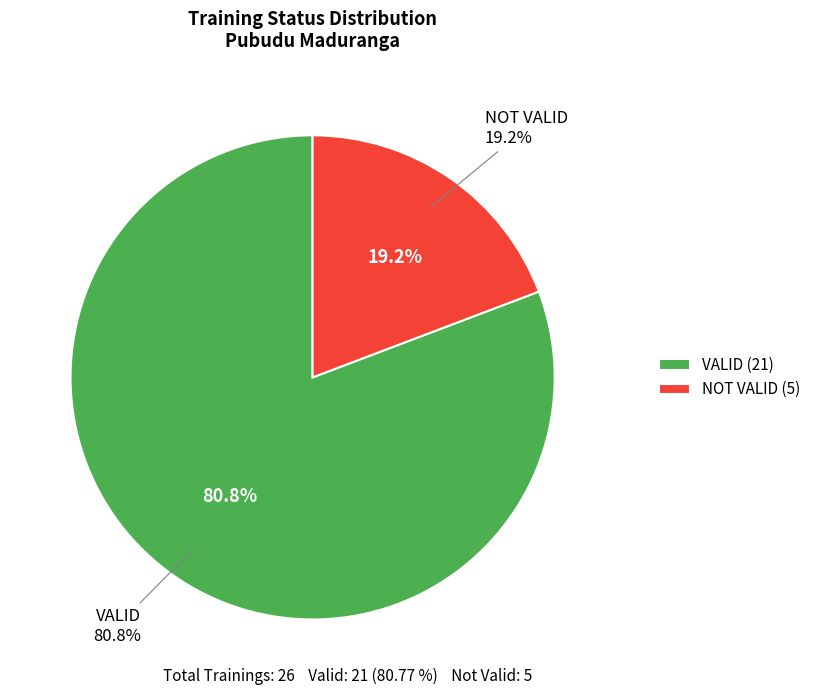

What percentage is the VALID slice, to the nearest percent?

81%